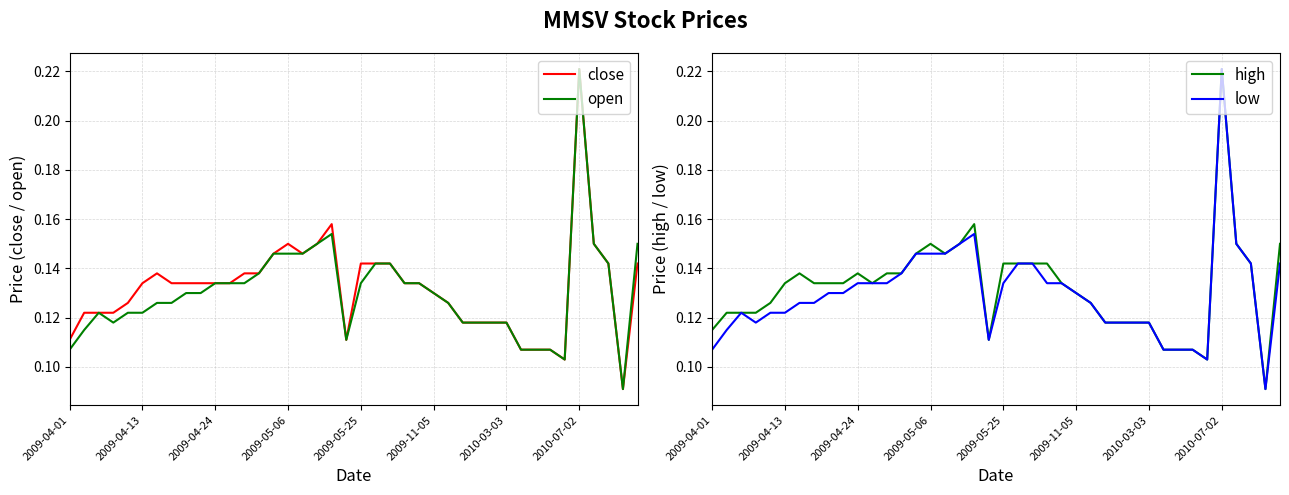

Reading left to right, transcribe all the data shown in this chart.

close: 0.1	0.1	0.1	0.1	0.1	0.1	0.1	0.1	0.1	0.1	0.1	0.1	0.1	0.1	0.1	0.1	0.1	0.1	0.2	0.1	0.1	0.1	0.1	0.1	0.1	0.1	0.1	0.1	0.1	0.1	0.1	0.1	0.1	0.1	0.1	0.2	0.1	0.1	0.1	0.1
open: 0.1	0.1	0.1	0.1	0.1	0.1	0.1	0.1	0.1	0.1	0.1	0.1	0.1	0.1	0.1	0.1	0.1	0.1	0.2	0.1	0.1	0.1	0.1	0.1	0.1	0.1	0.1	0.1	0.1	0.1	0.1	0.1	0.1	0.1	0.1	0.2	0.1	0.1	0.1	0.1
high: 0.1	0.1	0.1	0.1	0.1	0.1	0.1	0.1	0.1	0.1	0.1	0.1	0.1	0.1	0.1	0.1	0.1	0.1	0.2	0.1	0.1	0.1	0.1	0.1	0.1	0.1	0.1	0.1	0.1	0.1	0.1	0.1	0.1	0.1	0.1	0.2	0.1	0.1	0.1	0.1
low: 0.1	0.1	0.1	0.1	0.1	0.1	0.1	0.1	0.1	0.1	0.1	0.1	0.1	0.1	0.1	0.1	0.1	0.1	0.2	0.1	0.1	0.1	0.1	0.1	0.1	0.1	0.1	0.1	0.1	0.1	0.1	0.1	0.1	0.1	0.1	0.2	0.1	0.1	0.1	0.1